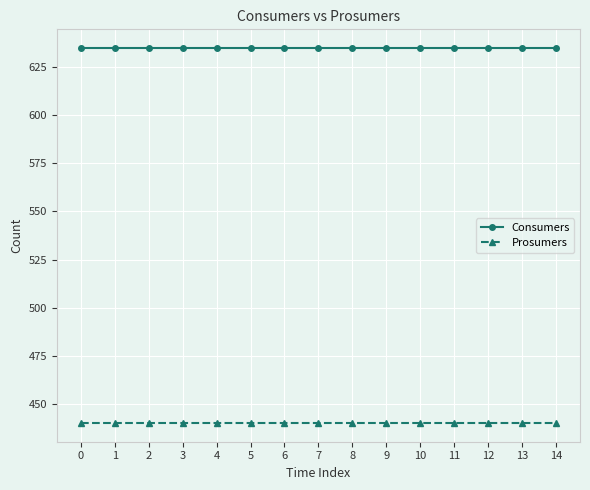

What are all the series names shown in the legend?

Consumers, Prosumers